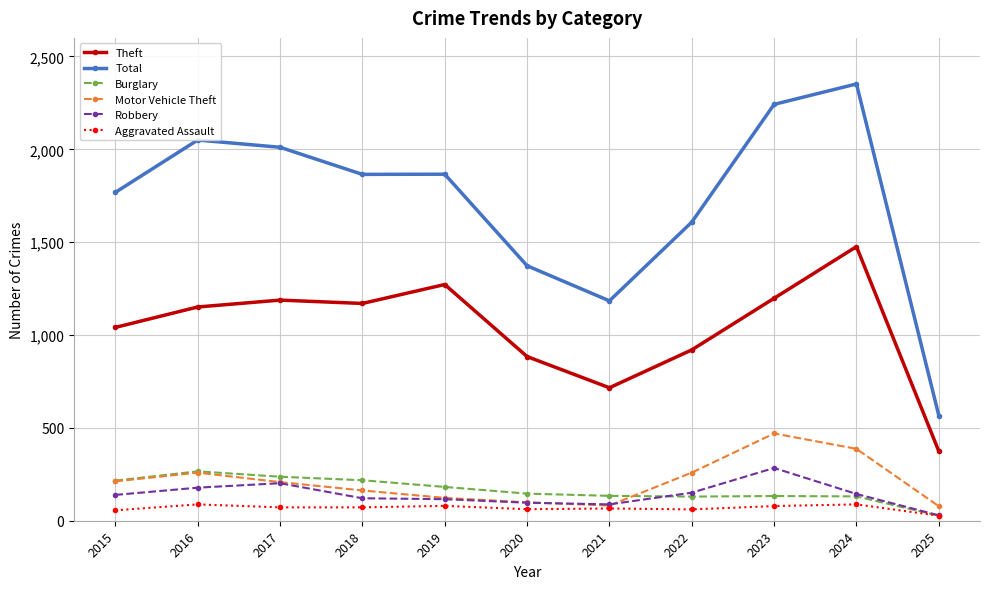

Rank the series at 2023 from highest to lowest value.

Total, Theft, Motor Vehicle Theft, Robbery, Burglary, Aggravated Assault